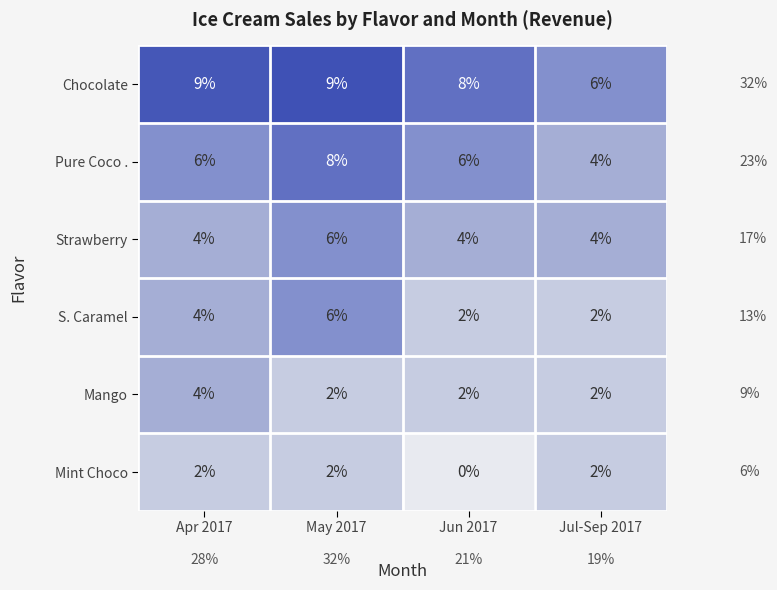

Reading left to right, transcribe all the data shown in this chart.

Chocolate: Apr 2017=9	May 2017=9	Jun 2017=8	Jul-Sep 2017=6
Pure Coco .: Apr 2017=6	May 2017=8	Jun 2017=6	Jul-Sep 2017=4
Strawberry: Apr 2017=4	May 2017=6	Jun 2017=4	Jul-Sep 2017=4
S. Caramel: Apr 2017=4	May 2017=6	Jun 2017=2	Jul-Sep 2017=2
Mango: Apr 2017=4	May 2017=2	Jun 2017=2	Jul-Sep 2017=2
Mint Choco: Apr 2017=2	May 2017=2	Jun 2017=0	Jul-Sep 2017=2